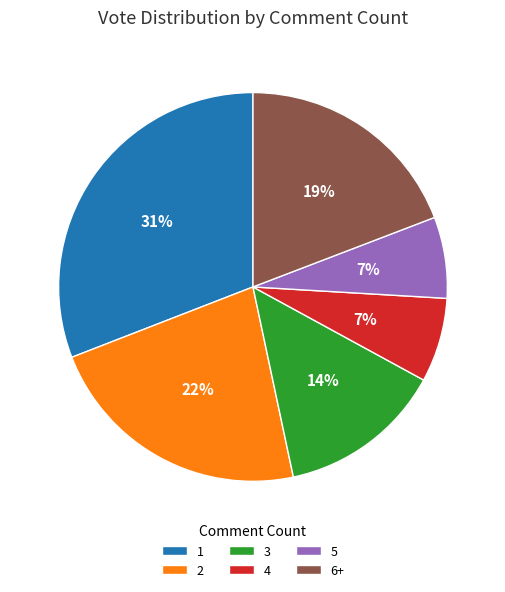

What percentage is the 3 slice, to the nearest percent?

14%